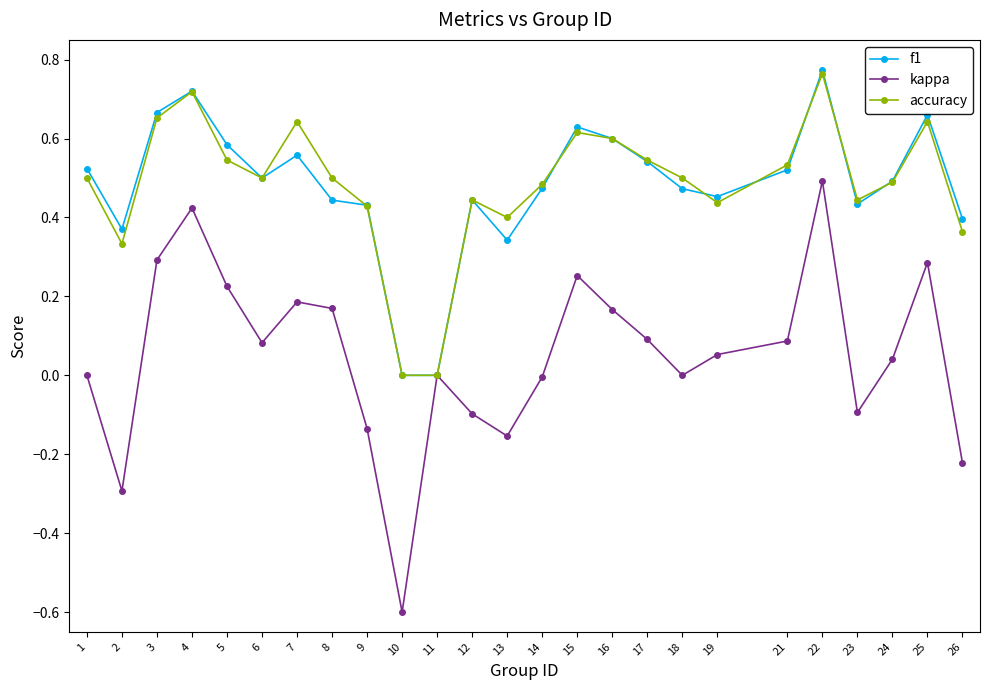

True or false: kappa has a value of 0.1 at 17.

True